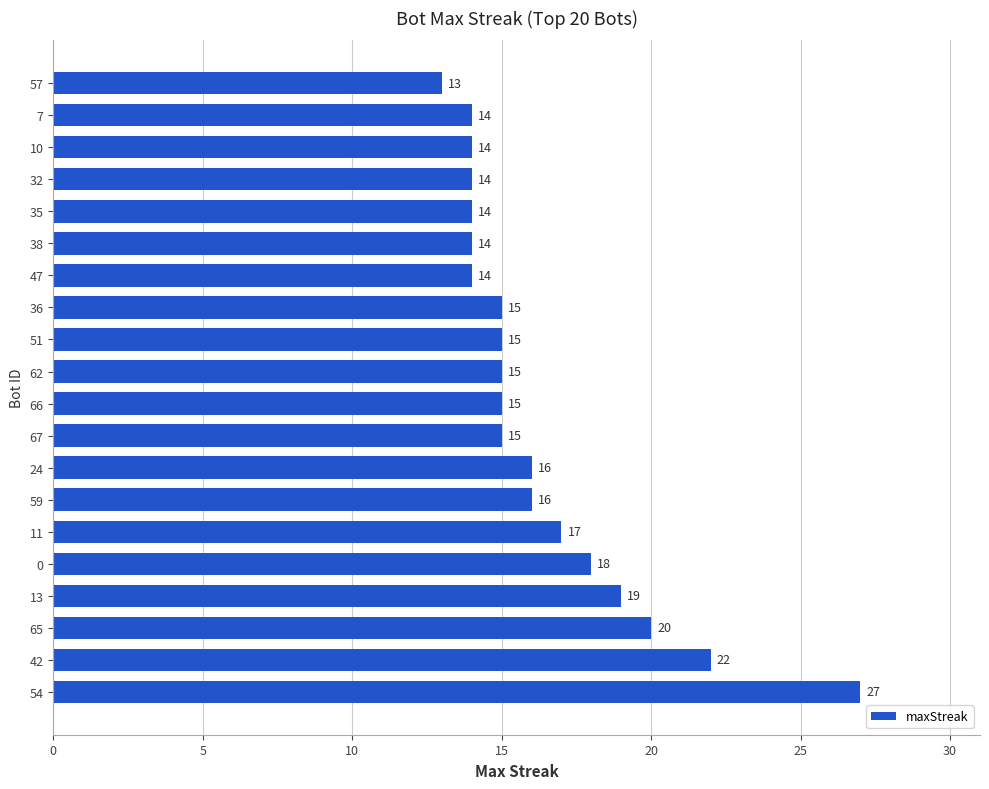

The chart shows a value of 16 at 24. True or false?

True